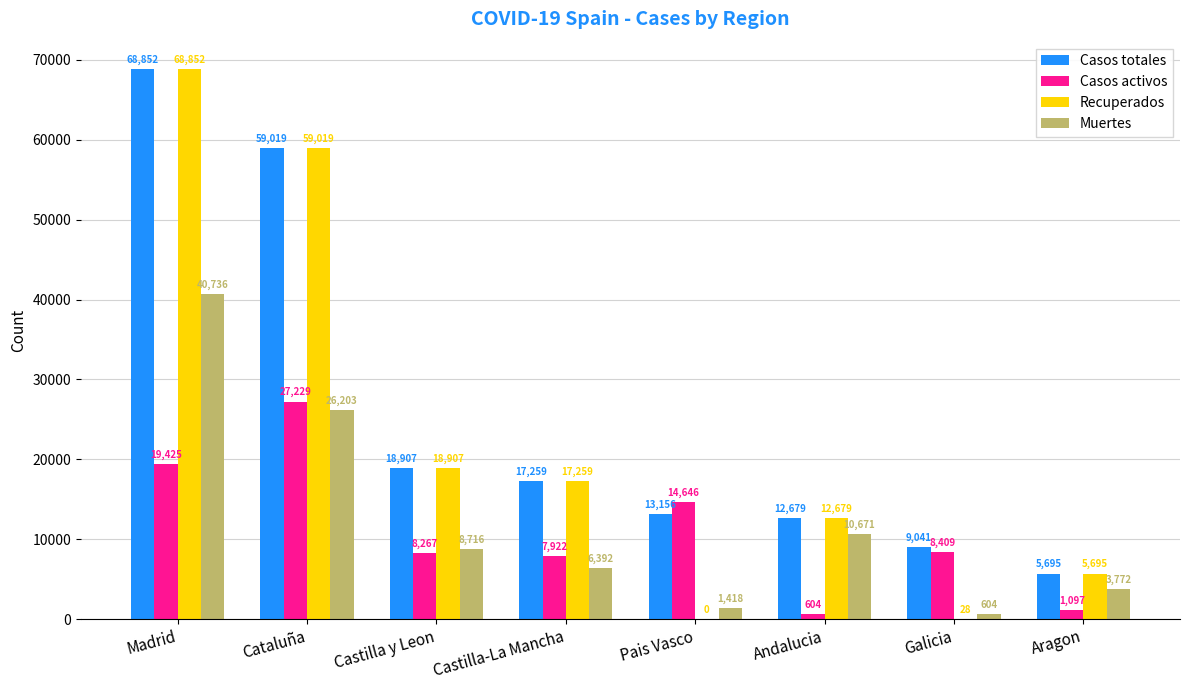

Which category has the highest value in the Casos activos series?

Cataluña